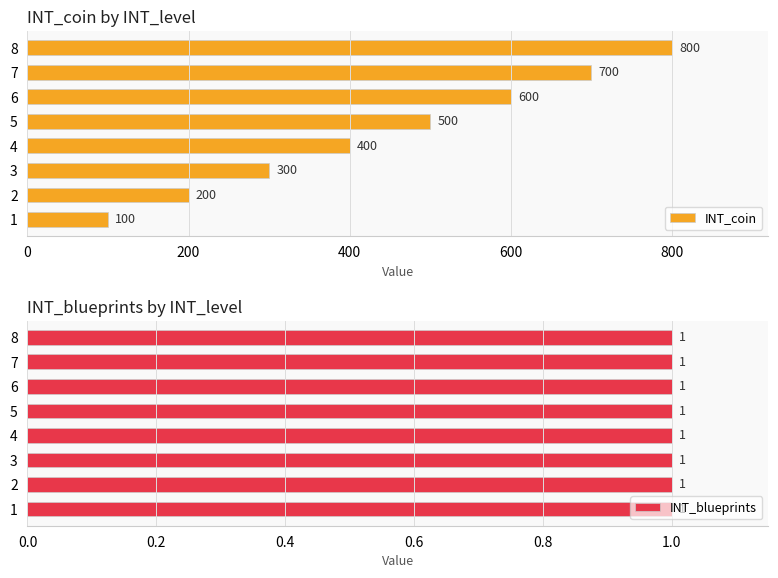

Read the INT_coin value at 5, to the nearest 10.

500